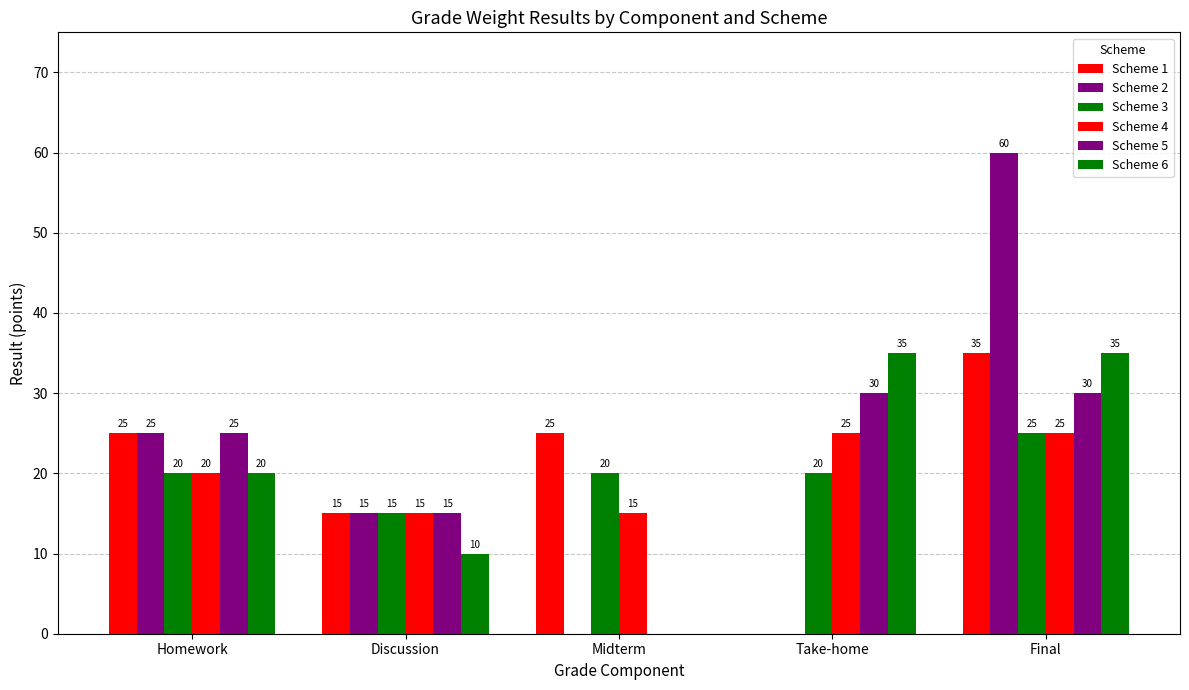

How many groups of bars are there?

5